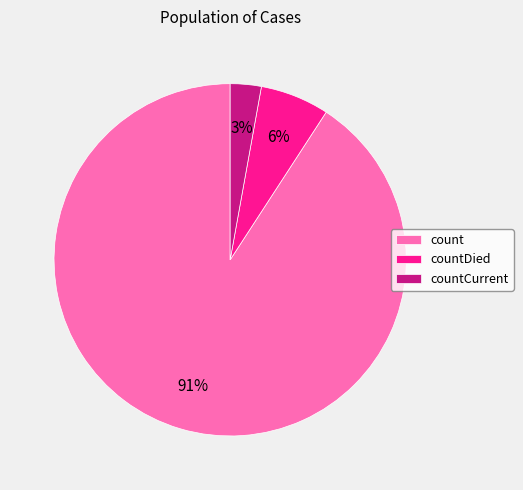

Do countDied and countCurrent together represent more than half of the pie?

No